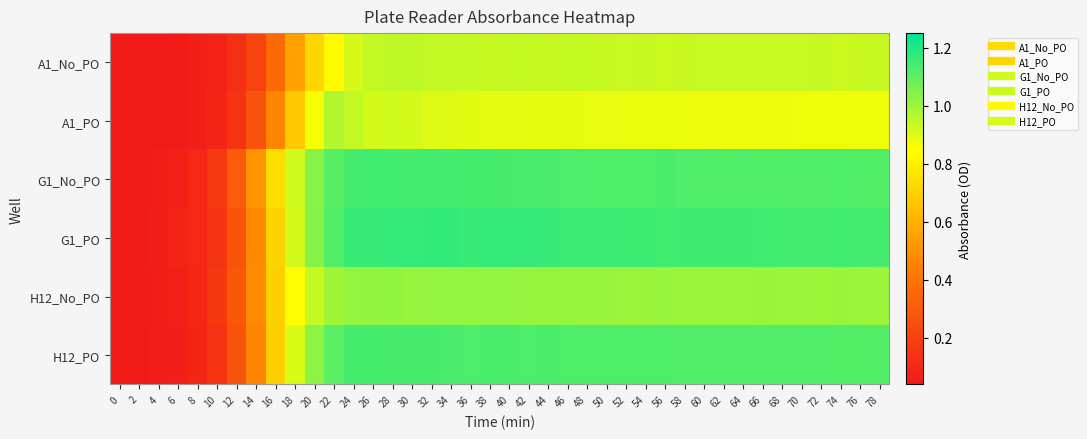

Which label corresponds to the largest value in the chart?

32